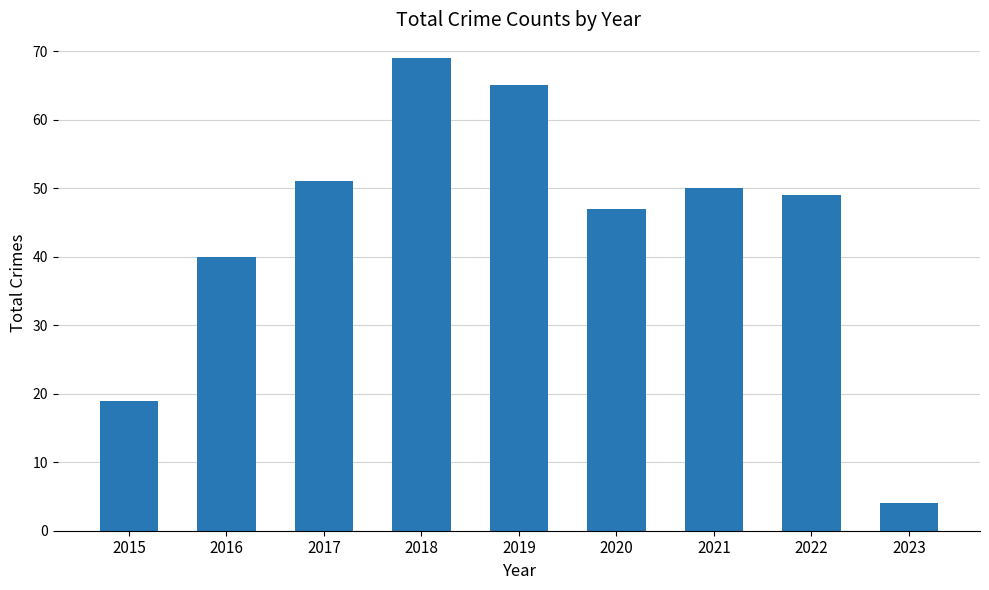

What is the ratio of the value at 2020 to the value at 2017?

0.9